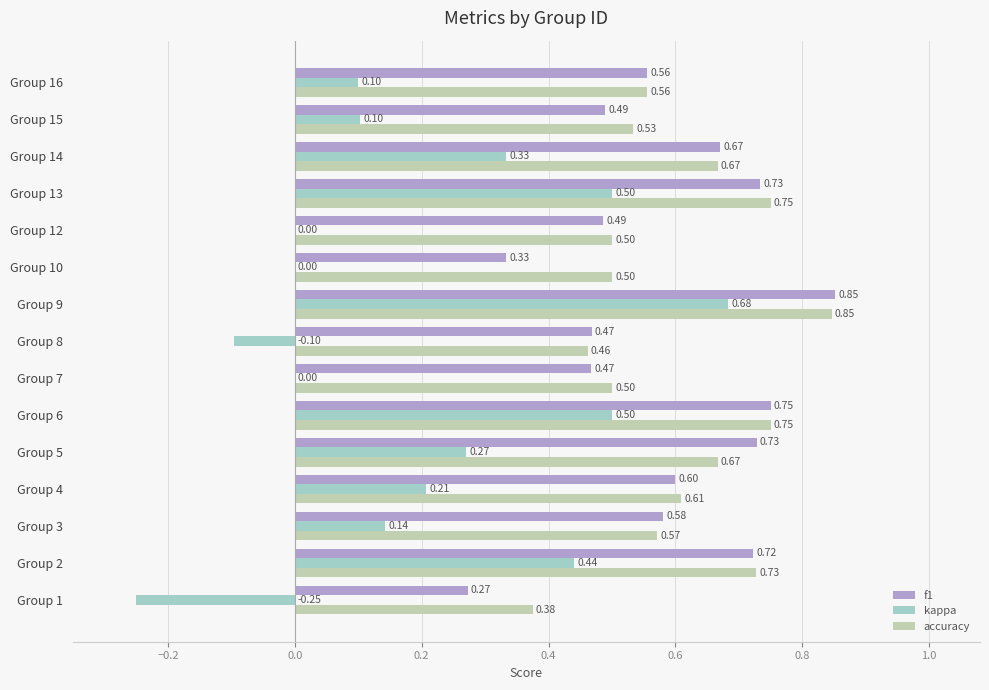

What is the total value across all series at Group 4?

1.4